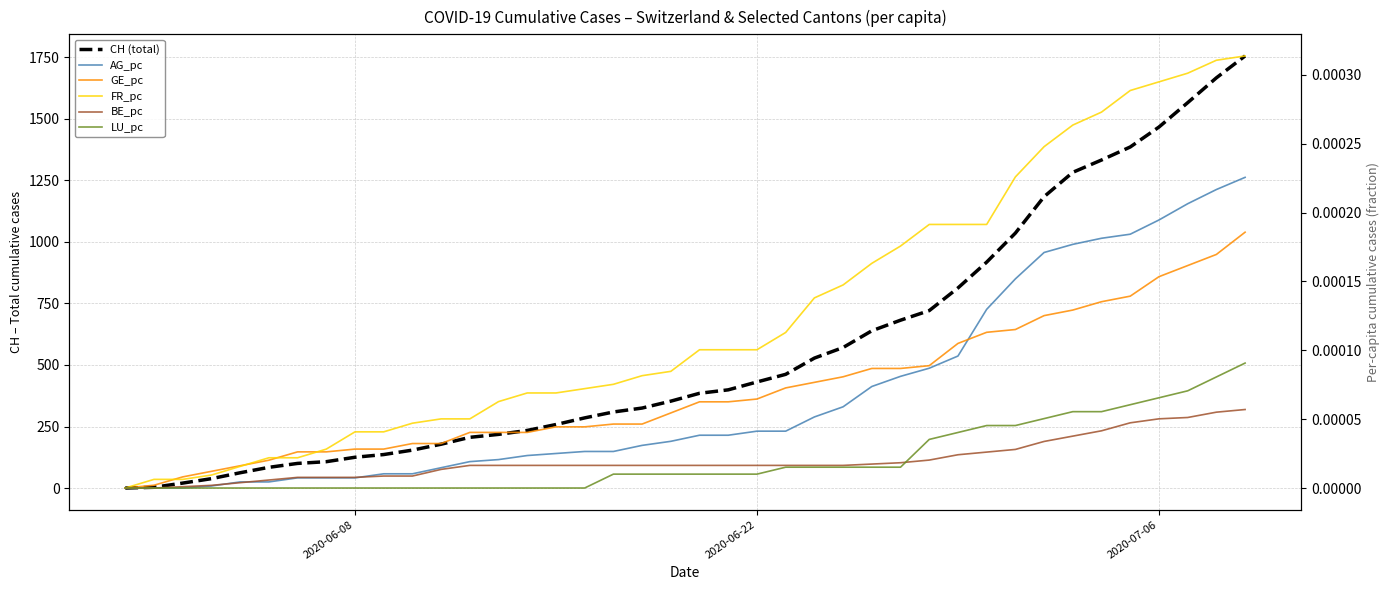

Reading left to right, transcribe all the data shown in this chart.

CH (total): 0.0	3.0	20.0	38.0	62.0	84.0	100.0	107.0	125.0	136.0	154.0	178.0	206.0	218.0	234.0	258.0	285.0	309.0	325.0	353.0	385.0	399.0	431.0	462.0	528.0	571.0	639.0	682.0	721.0	813.0	918.0	1036.0	1184.0	1283.0	1333.0	1386.0	1467.0	1566.0	1667.0	1756.0
AG_pc: 0.0	0.0	0.0	0.0	0.0	0.0	0.0	0.0	0.0	0.0	0.0	0.0	0.0	0.0	0.0	0.0	0.0	0.0	0.0	0.0	0.0	0.0	0.0	0.0	0.0	0.0	0.0	0.0	0.0	0.0	0.0	0.0	0.0	0.0	0.0	0.0	0.0	0.0	0.0	0.0
GE_pc: 0.0	0.0	0.0	0.0	0.0	0.0	0.0	0.0	0.0	0.0	0.0	0.0	0.0	0.0	0.0	0.0	0.0	0.0	0.0	0.0	0.0	0.0	0.0	0.0	0.0	0.0	0.0	0.0	0.0	0.0	0.0	0.0	0.0	0.0	0.0	0.0	0.0	0.0	0.0	0.0
FR_pc: 0.0	0.0	0.0	0.0	0.0	0.0	0.0	0.0	0.0	0.0	0.0	0.0	0.0	0.0	0.0	0.0	0.0	0.0	0.0	0.0	0.0	0.0	0.0	0.0	0.0	0.0	0.0	0.0	0.0	0.0	0.0	0.0	0.0	0.0	0.0	0.0	0.0	0.0	0.0	0.0
BE_pc: 0.0	0.0	0.0	0.0	0.0	0.0	0.0	0.0	0.0	0.0	0.0	0.0	0.0	0.0	0.0	0.0	0.0	0.0	0.0	0.0	0.0	0.0	0.0	0.0	0.0	0.0	0.0	0.0	0.0	0.0	0.0	0.0	0.0	0.0	0.0	0.0	0.0	0.0	0.0	0.0
LU_pc: 0.0	0.0	0.0	0.0	0.0	0.0	0.0	0.0	0.0	0.0	0.0	0.0	0.0	0.0	0.0	0.0	0.0	0.0	0.0	0.0	0.0	0.0	0.0	0.0	0.0	0.0	0.0	0.0	0.0	0.0	0.0	0.0	0.0	0.0	0.0	0.0	0.0	0.0	0.0	0.0